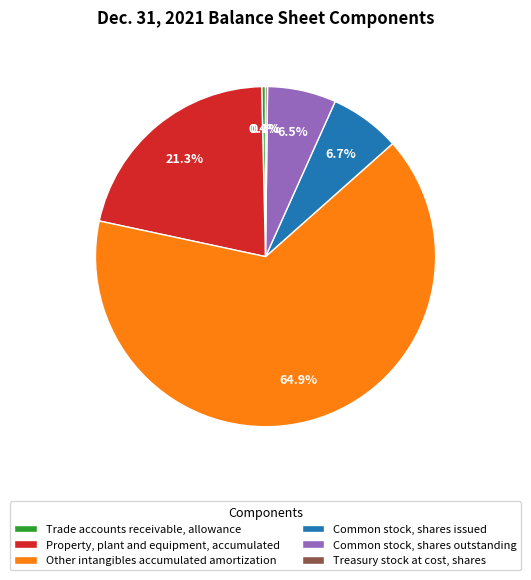

Does Property, plant and equipment, accumulated represent more than half of the total?

No